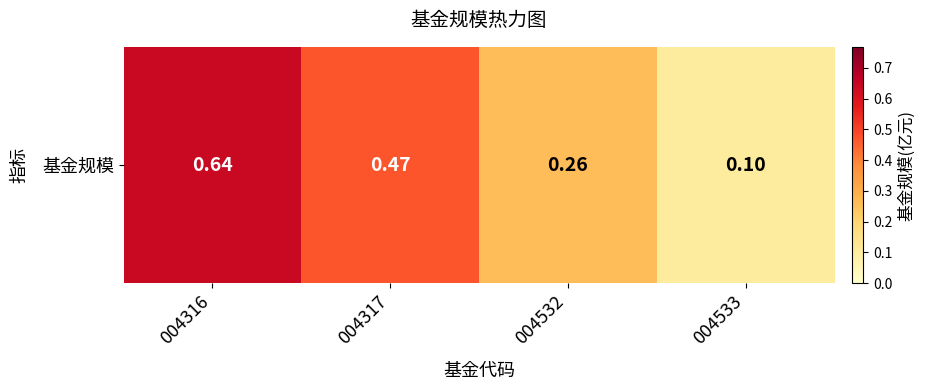

Rank the categories by value from highest to lowest.

004316, 004317, 004532, 004533